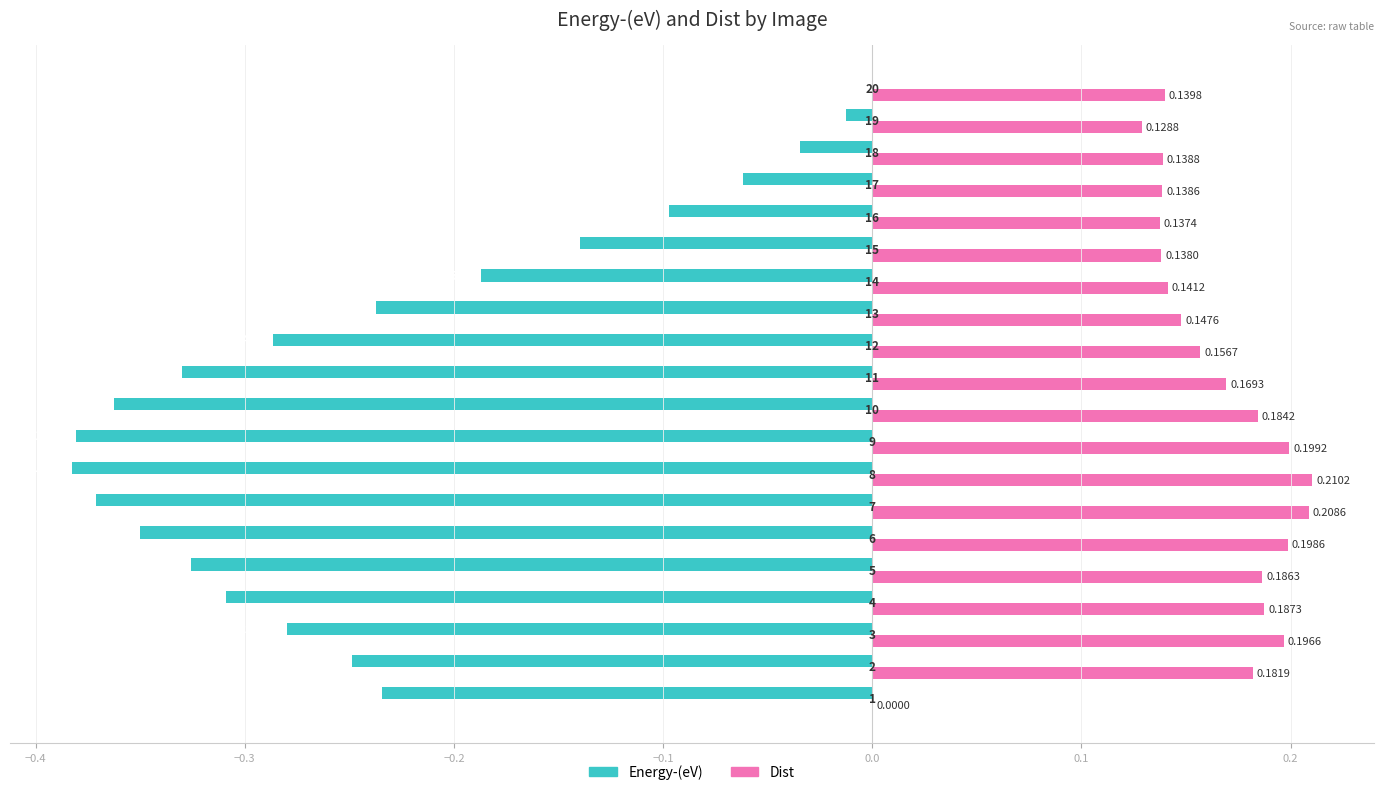

How many distinct data groups are displayed?

2